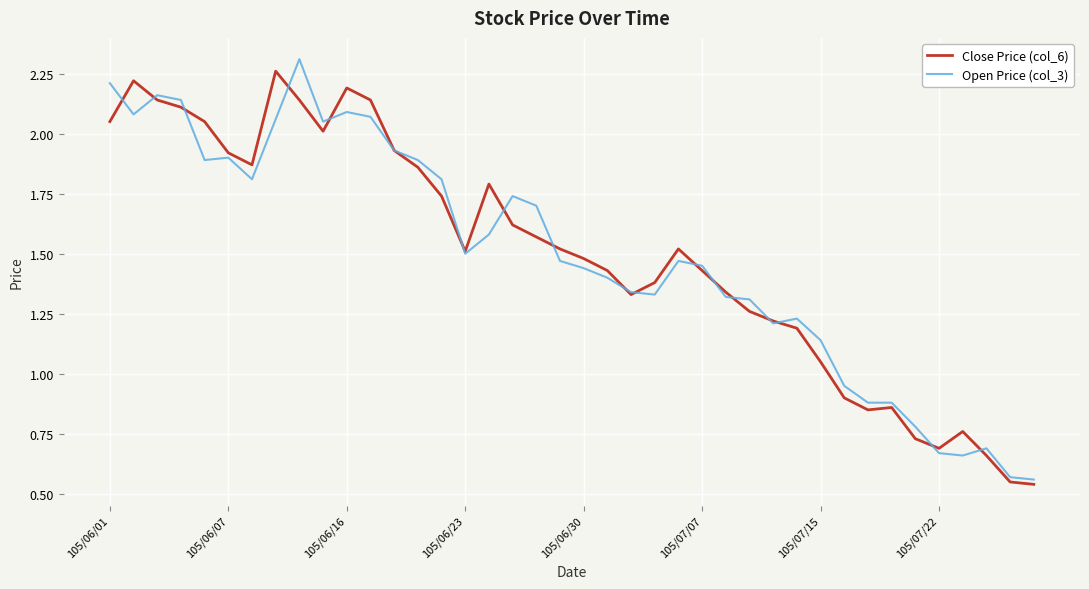

Reading right to left, list all the values displayed in this chart.

Close Price (col_6): 0.5	0.6	0.7	0.8	0.7	0.7	0.9	0.8	0.9	1.1	1.2	1.2	1.3	1.3	1.4	1.5	1.4	1.3	1.4	1.5	1.5	1.6	1.6	1.8	1.5	1.7	1.9	1.9	2.1	2.2	2.0	2.1	2.3	1.9	1.9	2.0	2.1	2.1	2.2	2.0
Open Price (col_3): 0.6	0.6	0.7	0.7	0.7	0.8	0.9	0.9	0.9	1.1	1.2	1.2	1.3	1.3	1.4	1.5	1.3	1.3	1.4	1.4	1.5	1.7	1.7	1.6	1.5	1.8	1.9	1.9	2.1	2.1	2.0	2.3	2.1	1.8	1.9	1.9	2.1	2.2	2.1	2.2